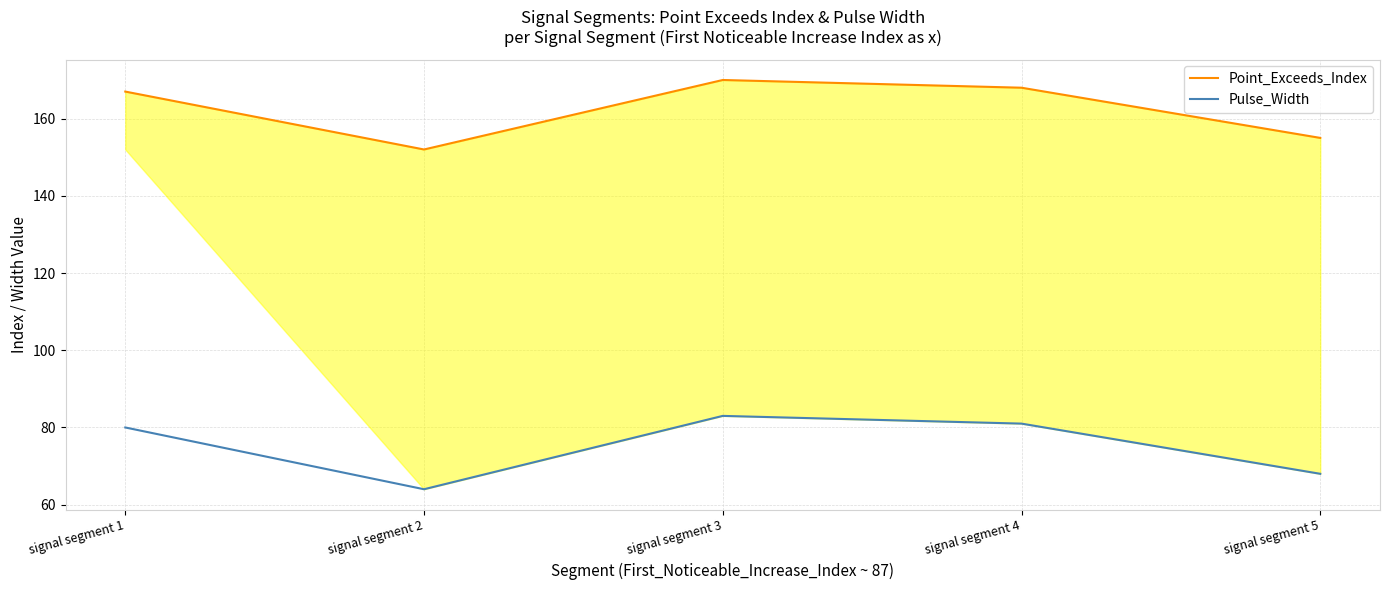

Is this an area chart (filled region under the line)?

No